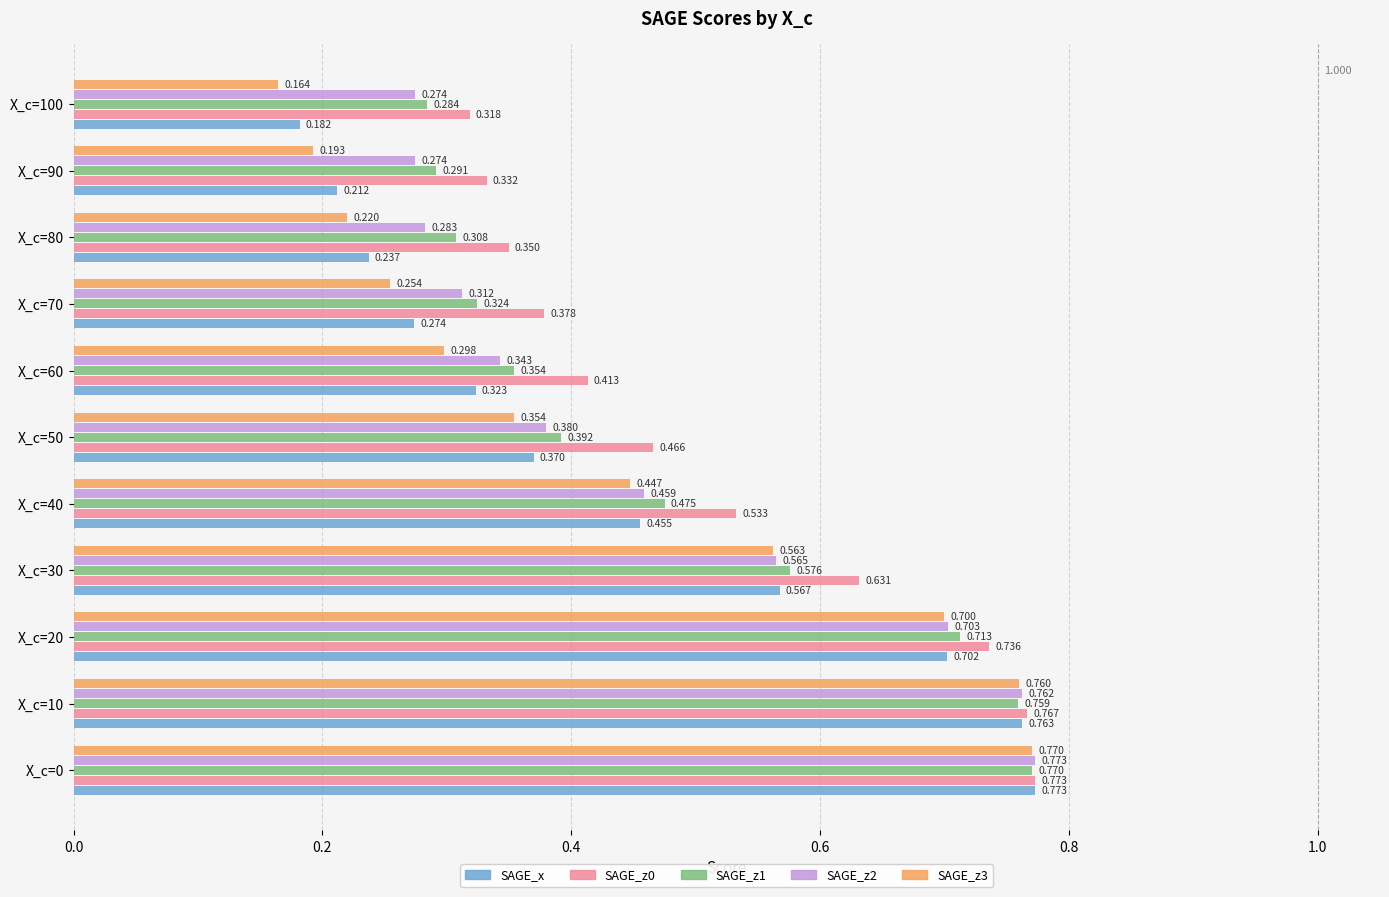

At which label does SAGE_z0 reach its minimum?

X_c=100